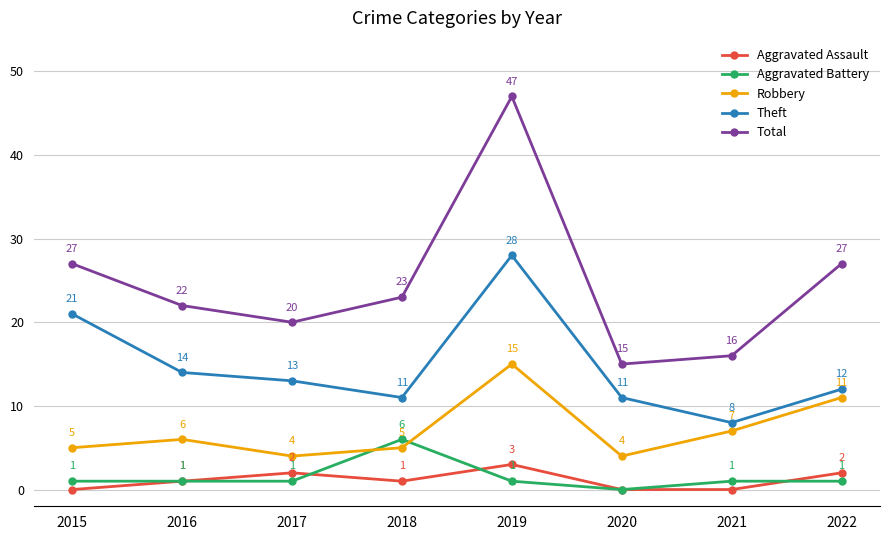

What is the difference between the highest and lowest values at 2015?

27